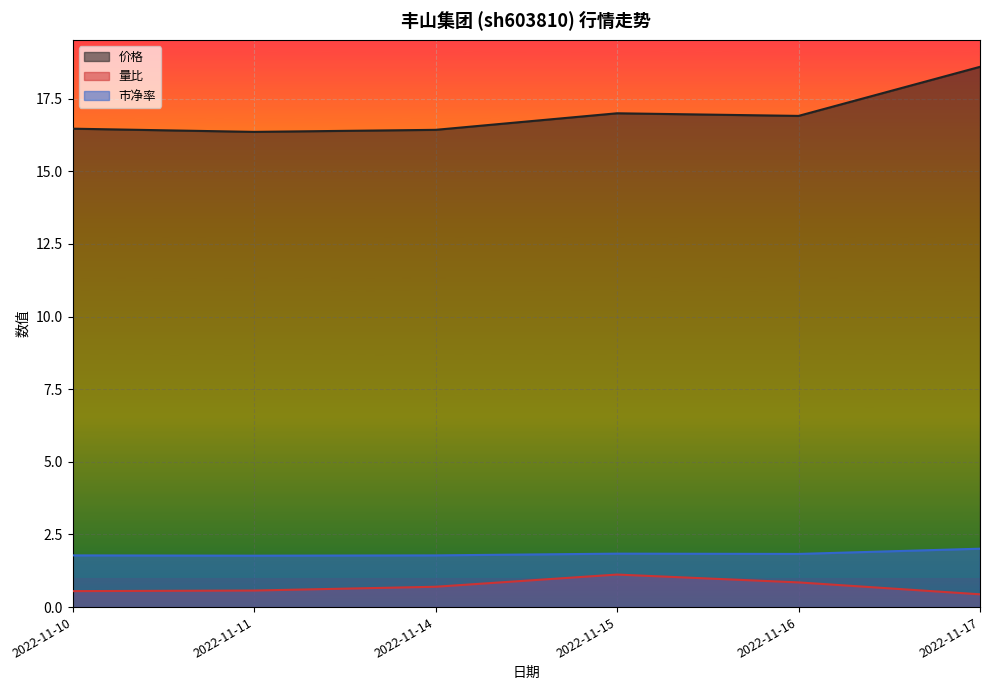

How many lines are shown in the chart?

3